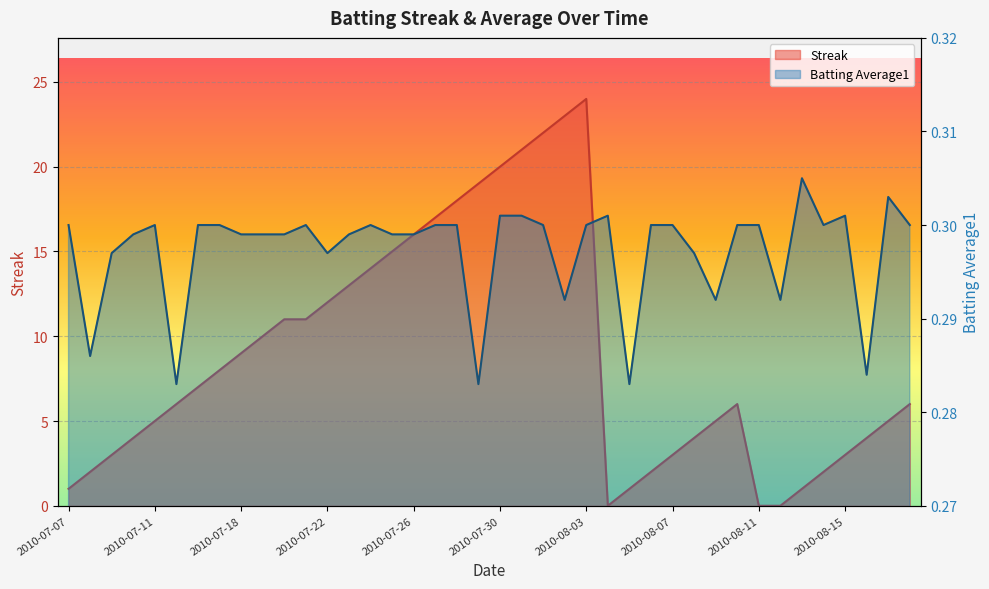

Count the Batting Average1 values in the range 0 to 1.

40